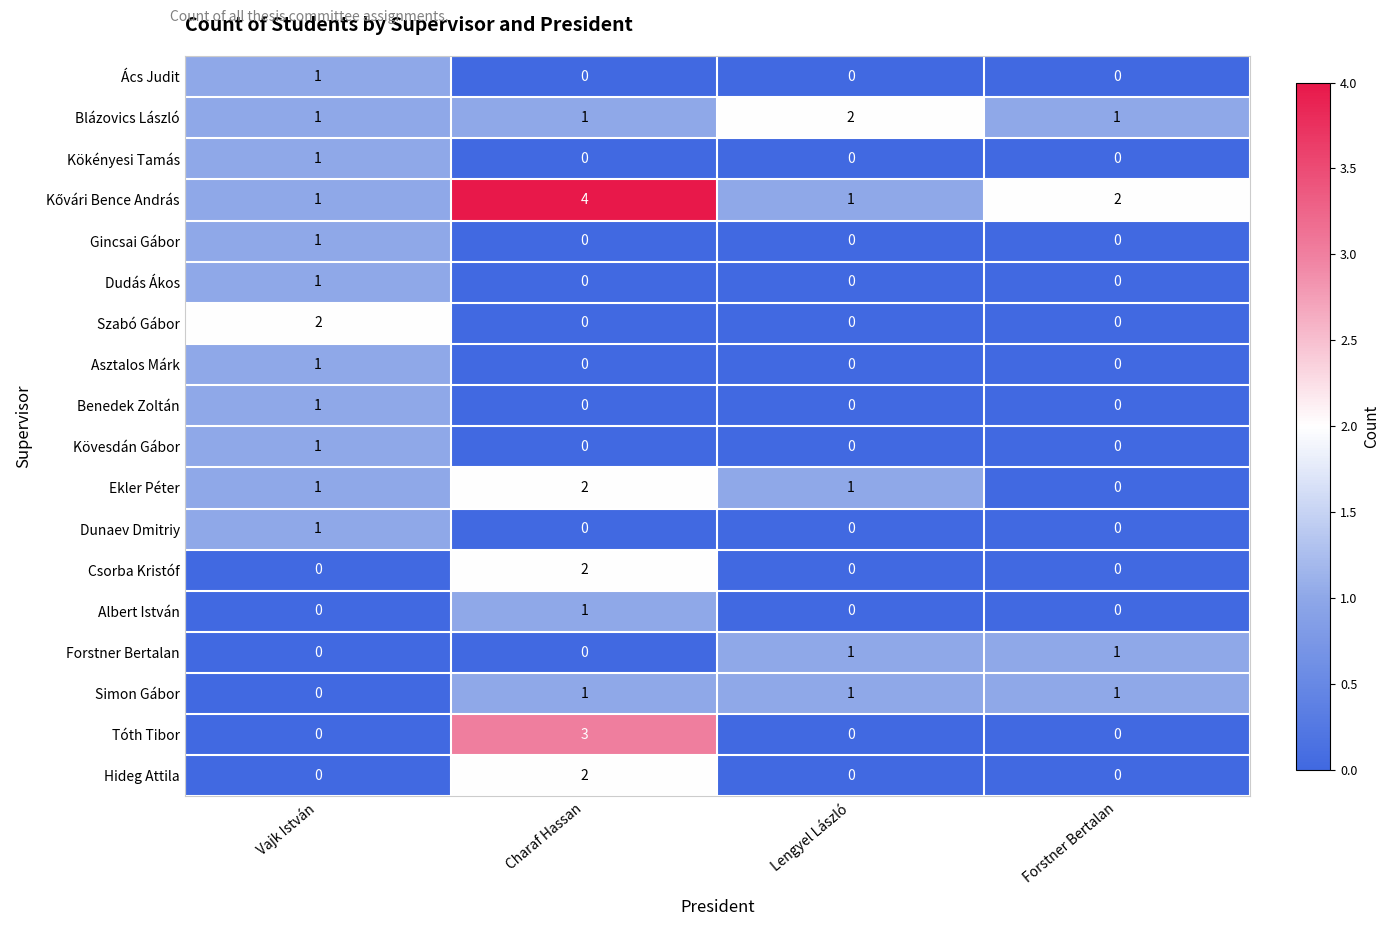

At which category is the sum across all series the highest?

Charaf Hassan